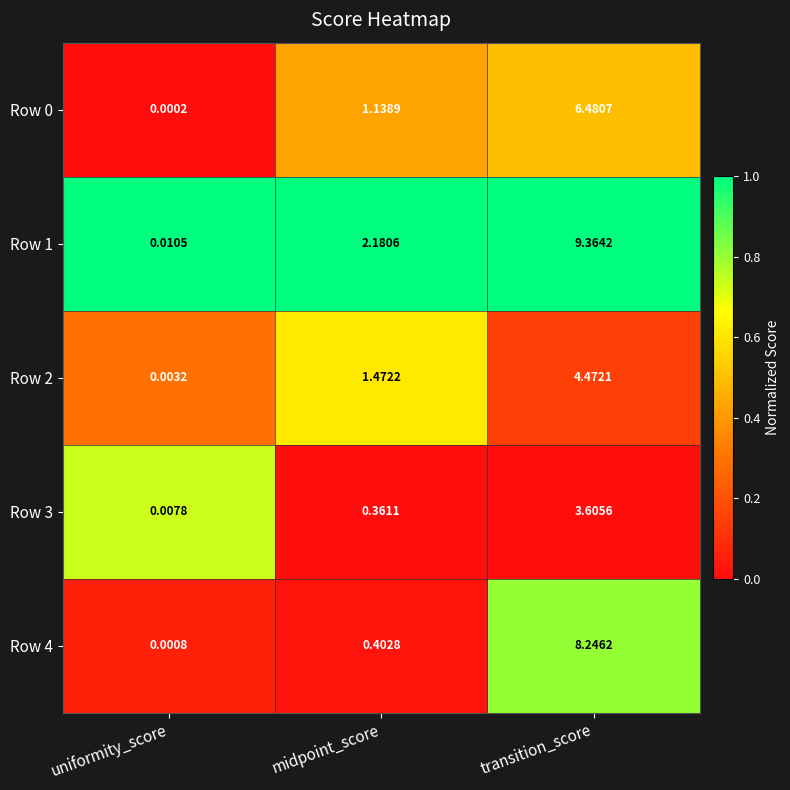

List the labels in order of Row 1 value, largest first.

transition_score, midpoint_score, uniformity_score